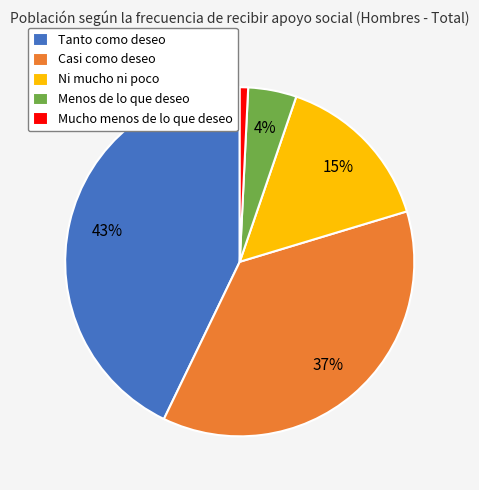

Combined, do Tanto como deseo and Menos de lo que deseo account for over 50%?

No